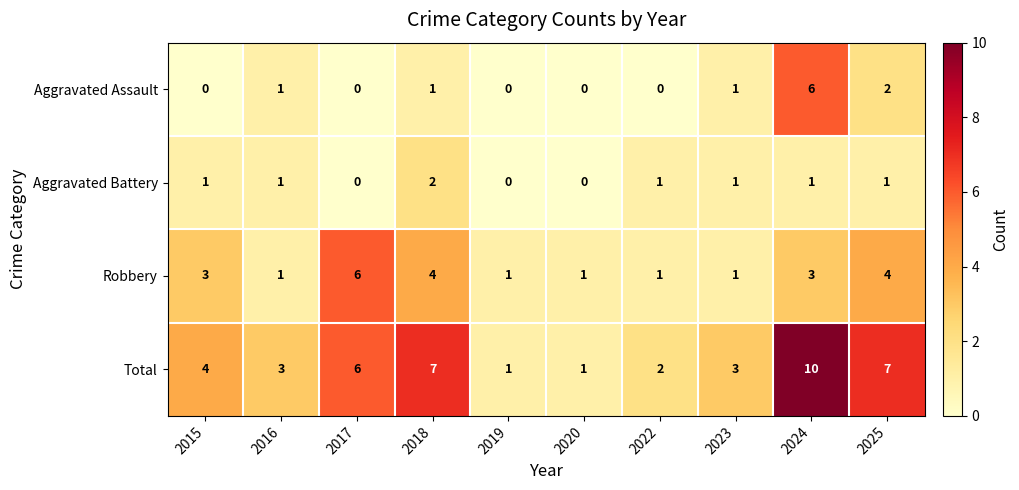

Is the value of Total at 2017 greater than the value of Aggravated Assault at 2020?

Yes